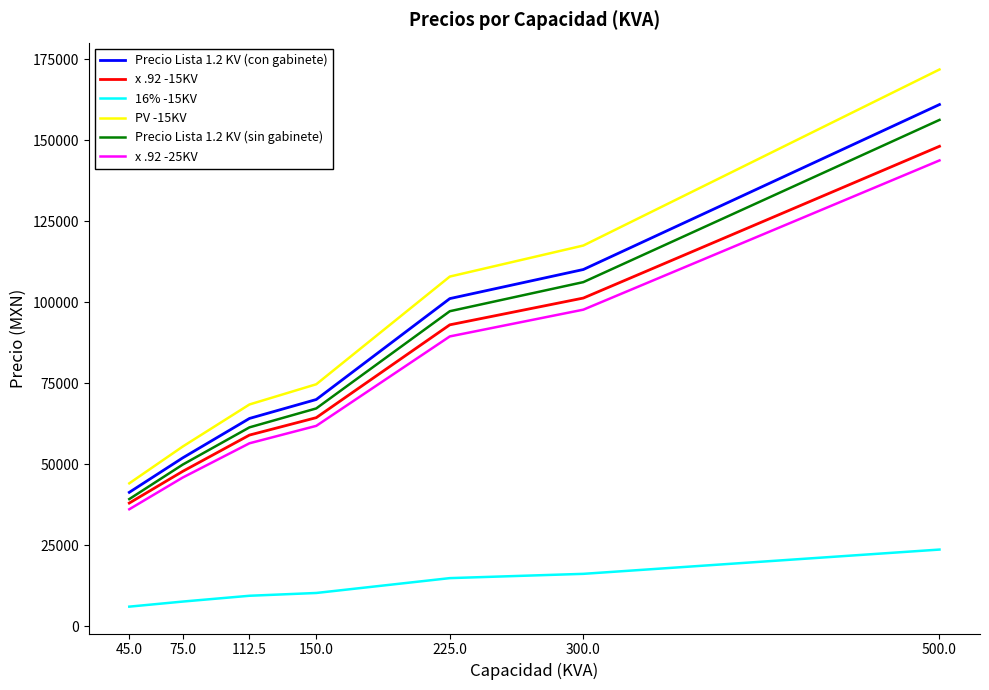

True or false: 16% -15KV and Precio Lista 1.2 KV (con gabinete) intersect in this chart.

False